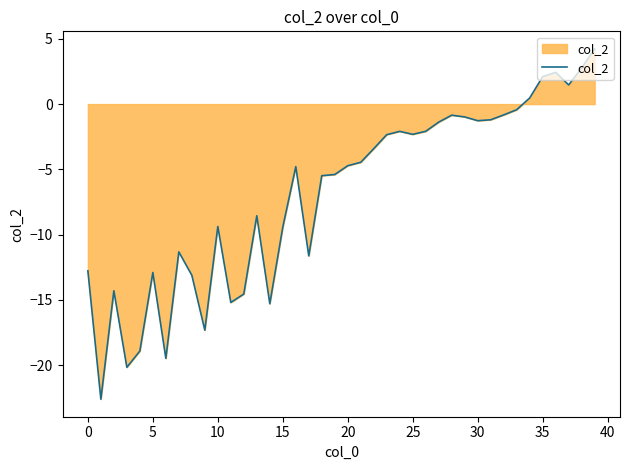

What is the greatest value displayed?

4.2